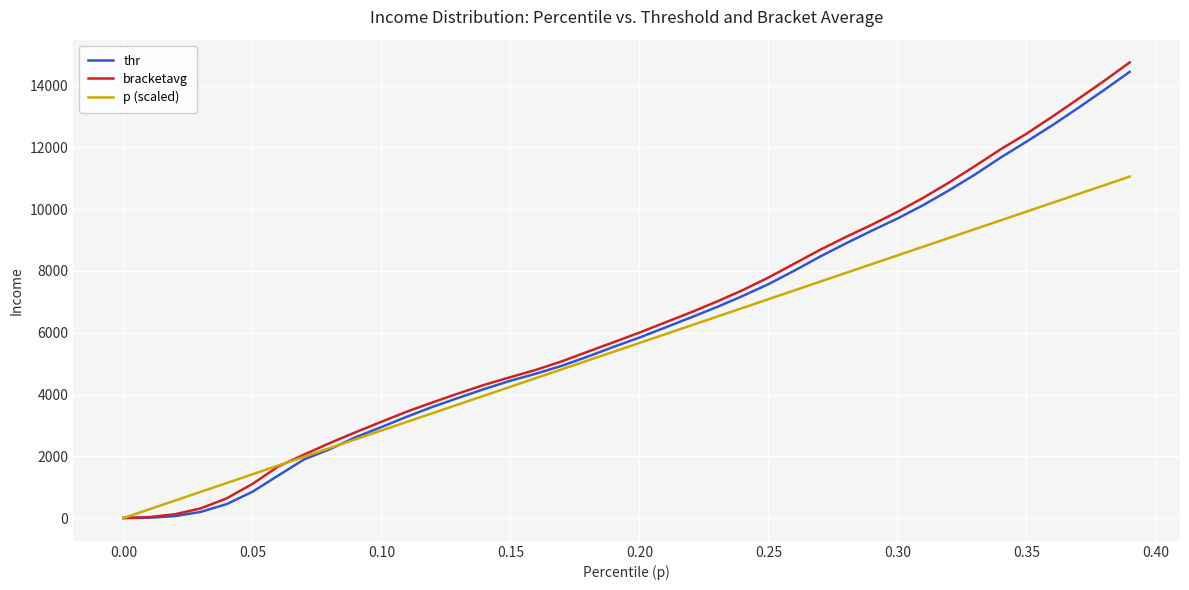

Rank the series by their maximum value, from lowest to highest.

p (scaled), thr, bracketavg